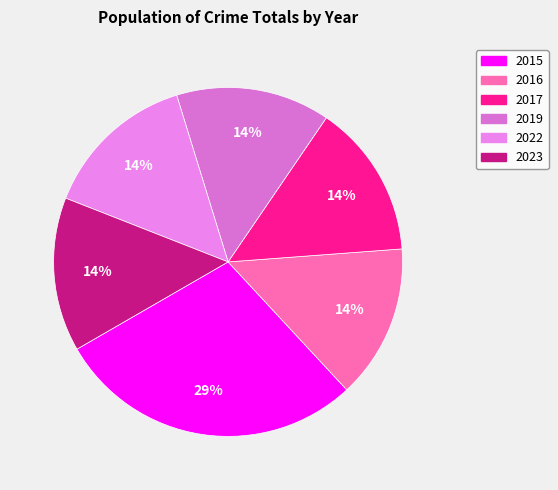

What is the total percentage of 2017 and 2015?

42.9%